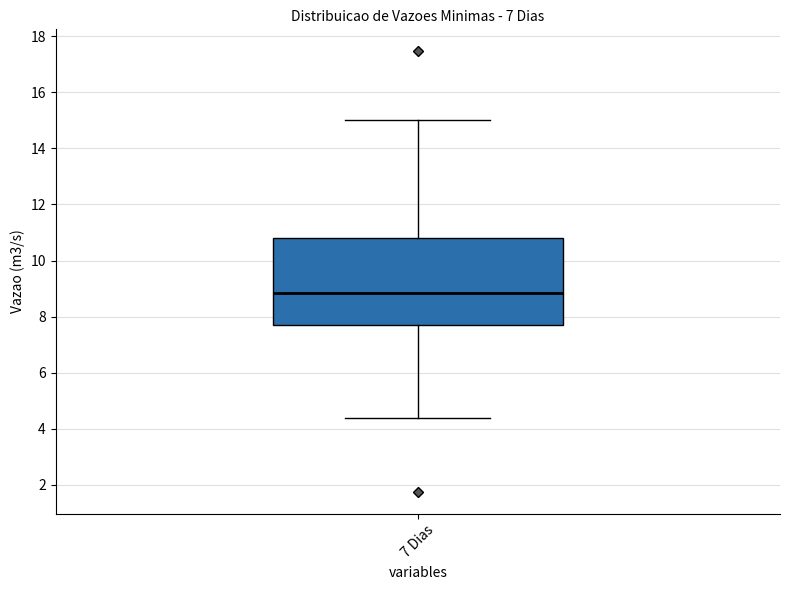

Where is the upper edge of the box for 7 Dias on the y-axis? The values are not printed on the chart, so give them approximately, as read against the axis.

10.8